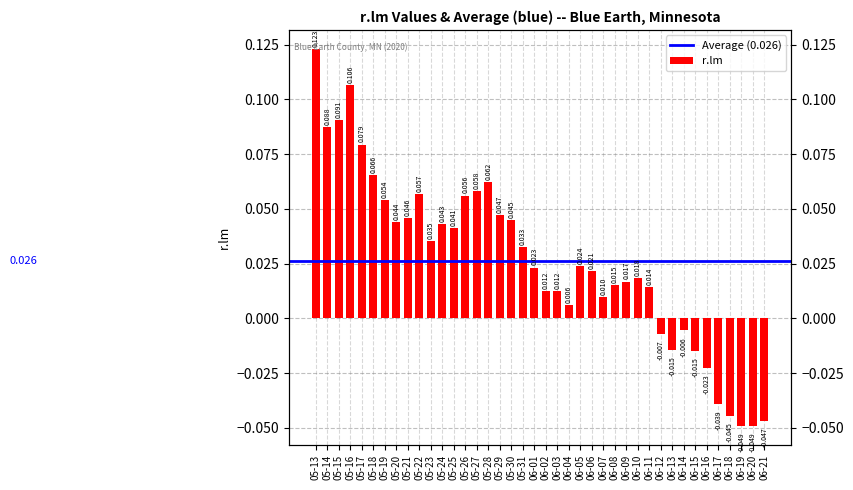

What is the label of the 24th bar from the right?

05-29